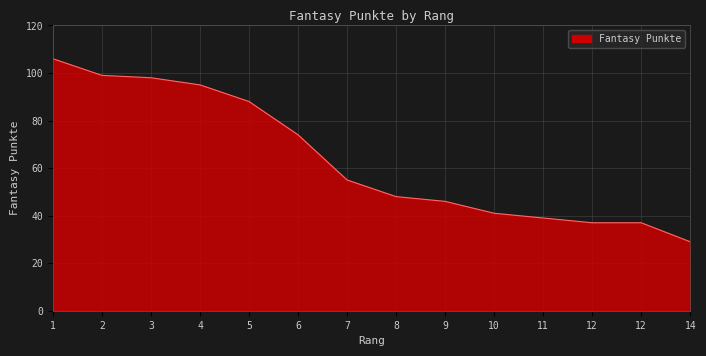

Reading left to right, list all the values displayed in this chart.

106	99	98	95	88	74	55	48	46	41	39	37	37	29